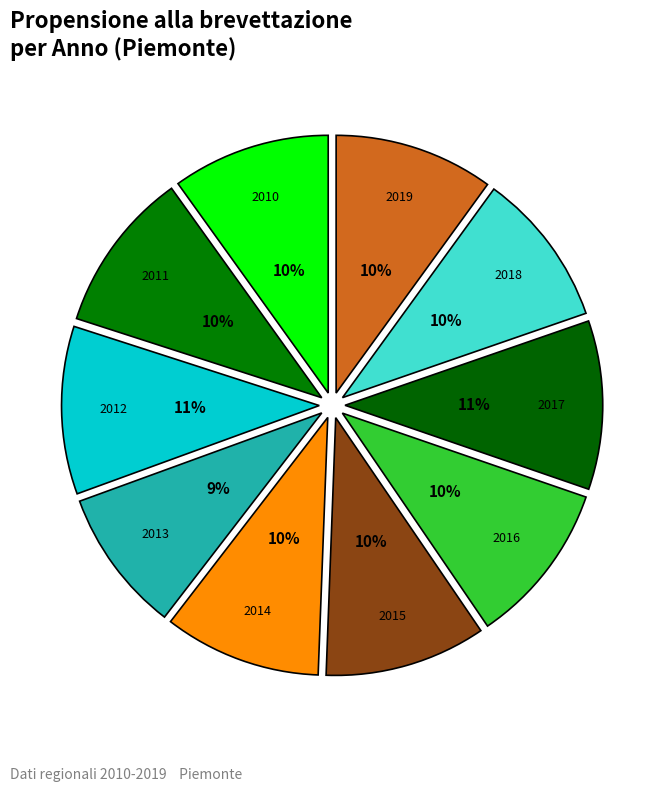

To the nearest percent, what is the average slice percentage?

10%